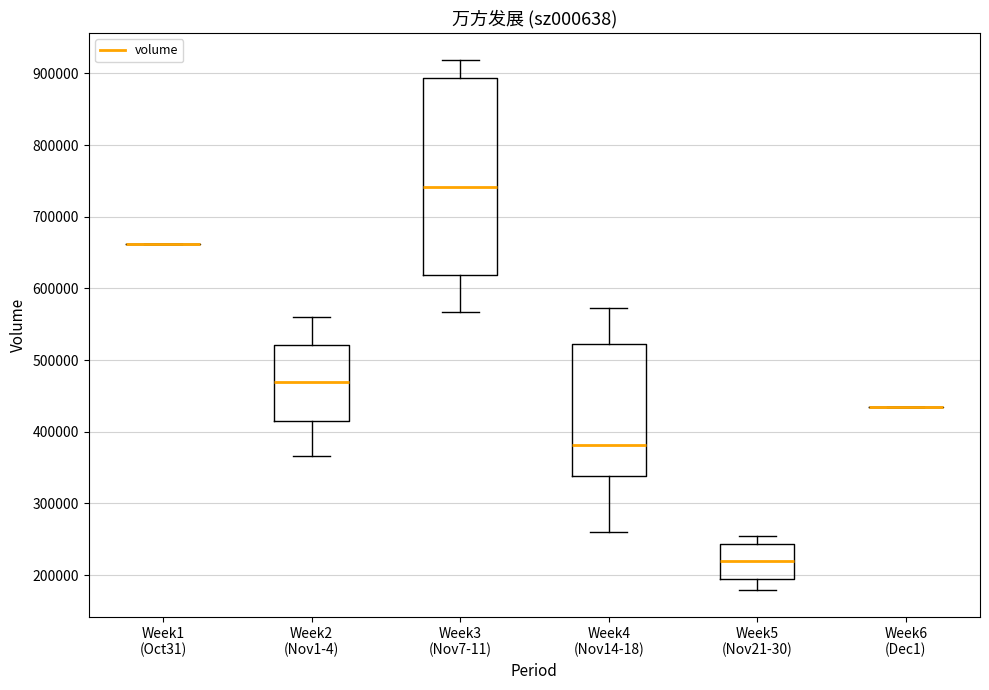

Reading left to right, transcribe this box plot: for each box, give where its median line is, the range the box spans, and where its two whiskers end, as read against the y-axis. The values are not printed on the chart, so give them approximately, as read against the axis.

Week1 (Oct31): box collapsed to a line at 660000, whiskers 660000 to 660000
Week2 (Nov1-4): median 470000, box 410000 to 520000, whiskers 370000 to 560000
Week3 (Nov7-11): median 740000, box 620000 to 890000, whiskers 570000 to 920000
Week4 (Nov14-18): median 380000, box 340000 to 520000, whiskers 260000 to 570000
Week5 (Nov21-30): median 220000, box 190000 to 240000, whiskers 180000 to 250000
Week6 (Dec1): box collapsed to a line at 430000, whiskers 430000 to 430000